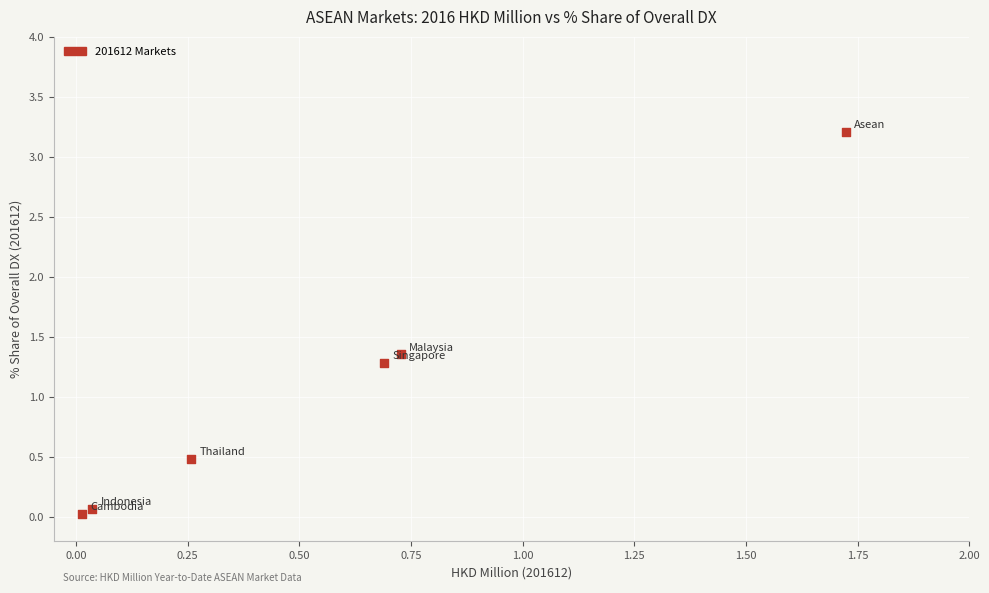

What is the range of Y values (max minus min)?

3.2